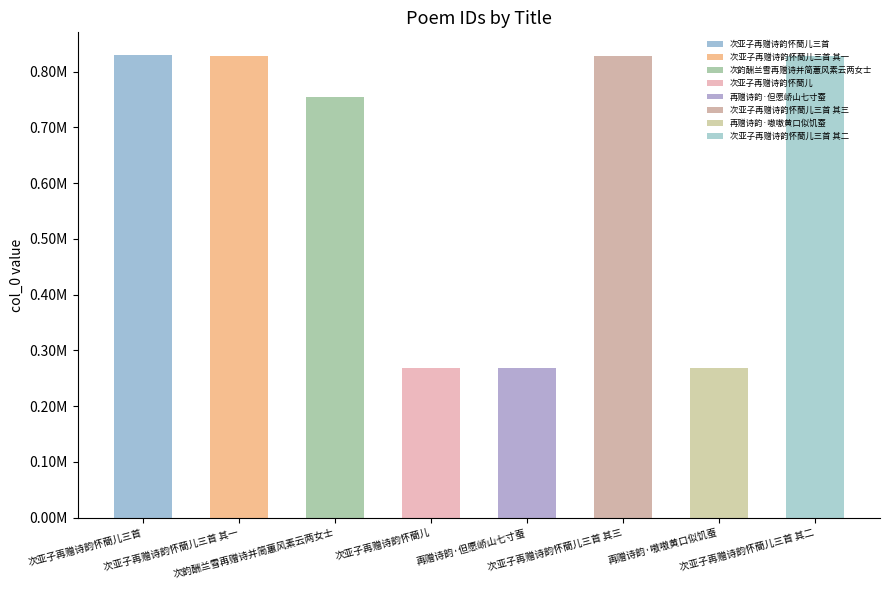

Reading right to left, transcribe all the data shown in this chart.

次亚子再赠诗韵怀蕳儿三首 其二=827656	再赠诗韵·嗷嗷黄口似饥蚕=269055	次亚子再赠诗韵怀蕳儿三首 其三=827657	再赠诗韵·但愿峤山七寸蚕=269056	次亚子再赠诗韵怀蕳儿=269054	次韵酬兰雪再赠诗并简蕙风素云两女士=754641	次亚子再赠诗韵怀蕳儿三首 其一=827655	次亚子再赠诗韵怀蕳儿三首=829135